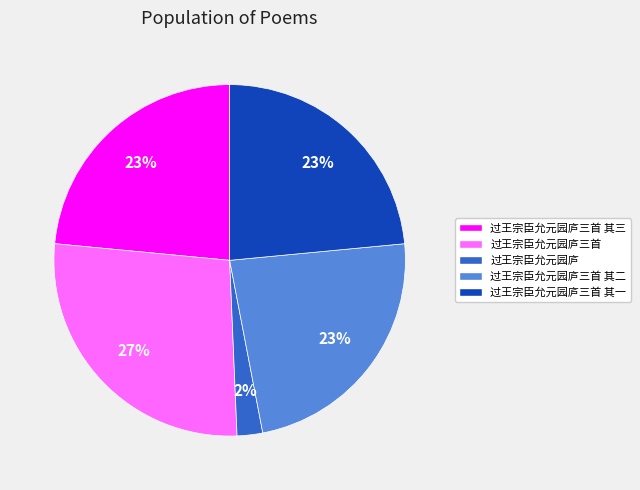

Is 过王宗臣允元园庐三首 the majority of the pie?

No